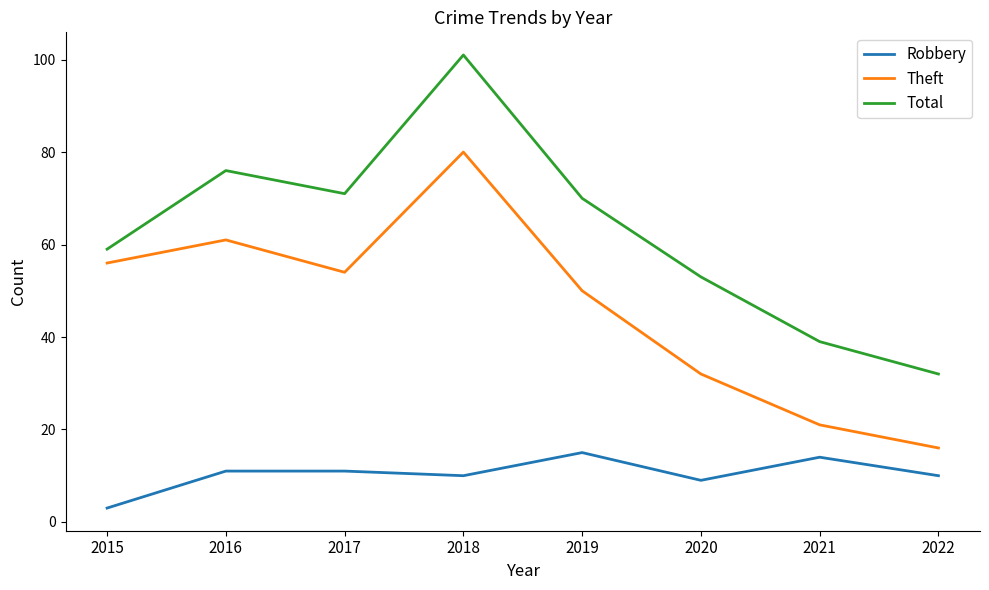

Reading left to right, list all the values displayed in this chart.

Robbery: 2015=3	2016=11	2017=11	2018=10	2019=15	2020=9	2021=14	2022=10
Theft: 2015=56	2016=61	2017=54	2018=80	2019=50	2020=32	2021=21	2022=16
Total: 2015=59	2016=76	2017=71	2018=101	2019=70	2020=53	2021=39	2022=32